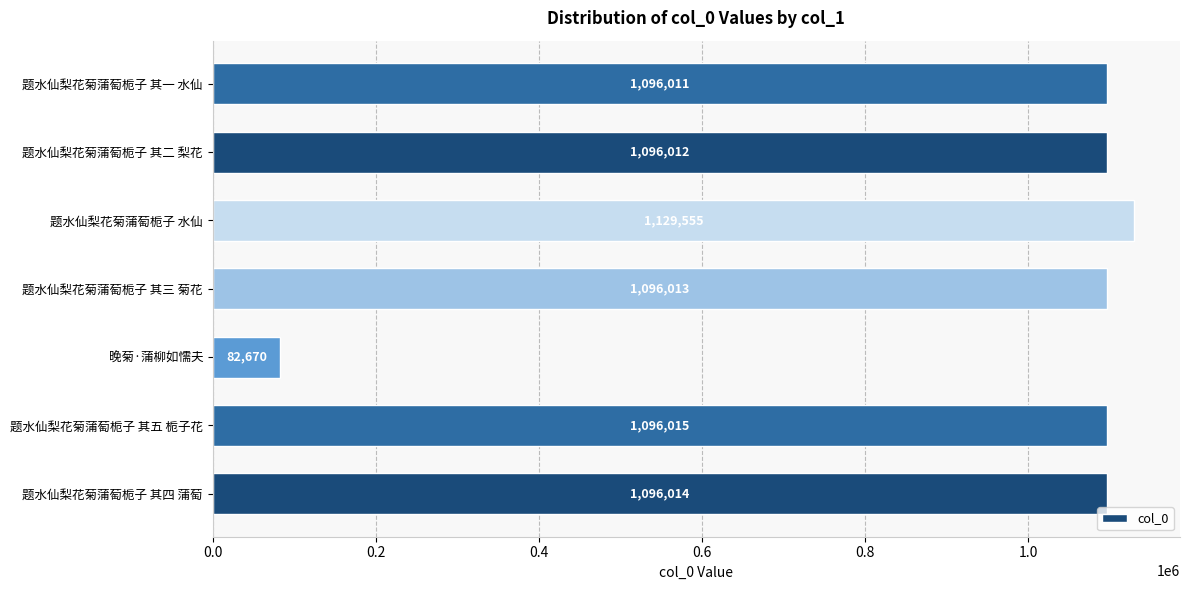

Are the bars grouped side by side (vs. stacked)?

No